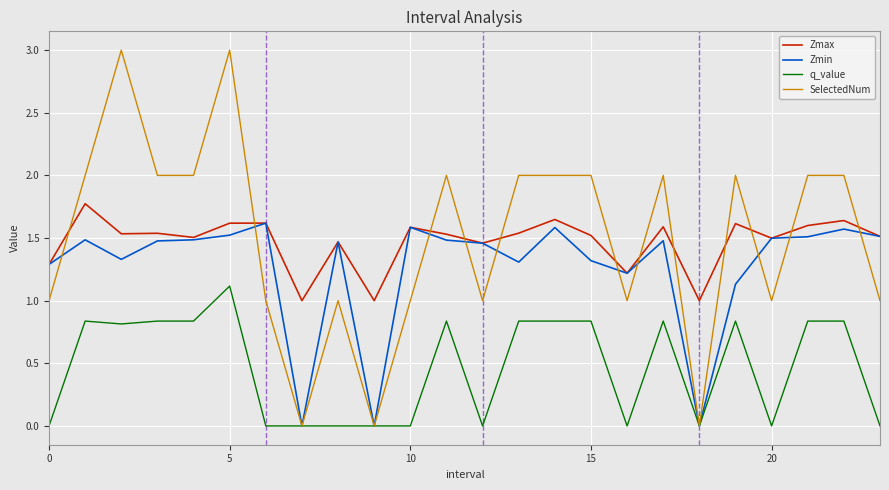

What is the maximum value for SelectedNum?

3.0